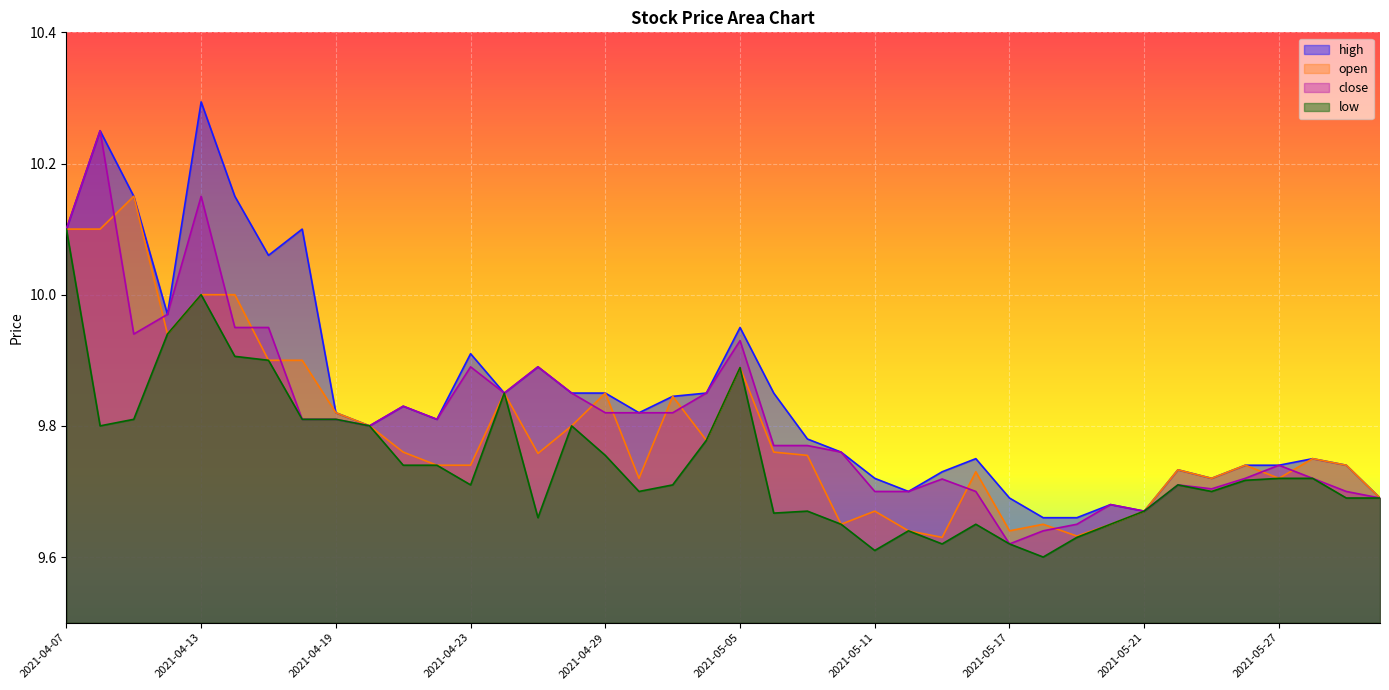

True or false: high and close intersect in this chart.

False